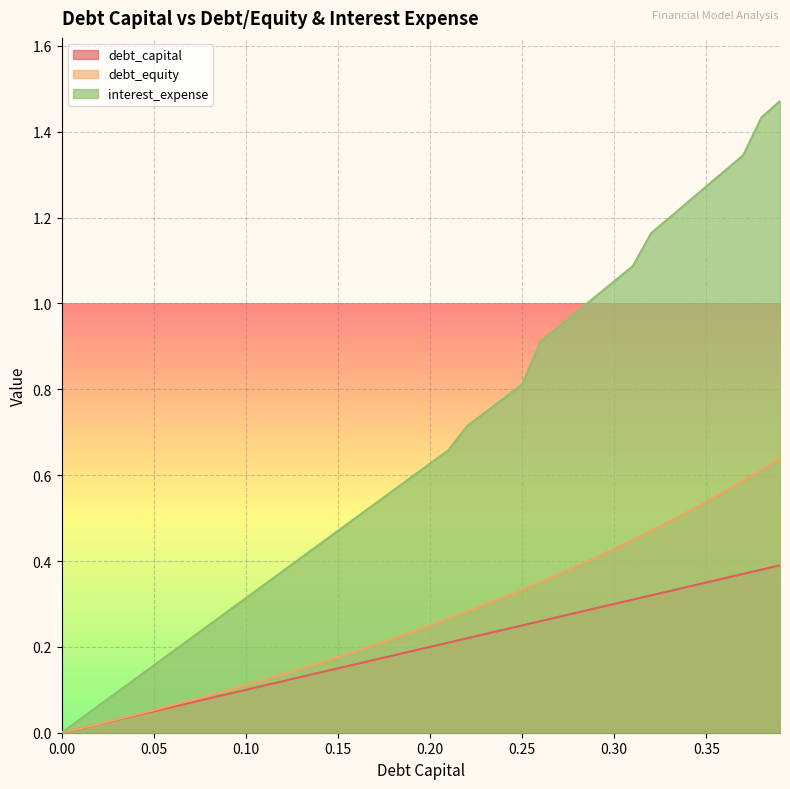

True or false: interest_expense and debt_capital cross at least once.

False